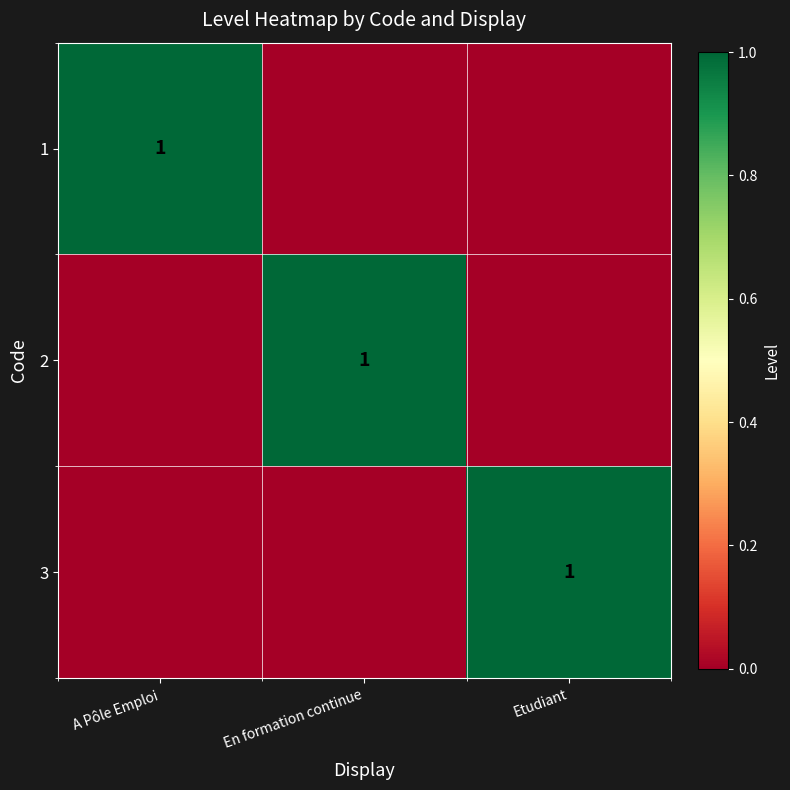

The value of 2 at Etudiant is 1. True or false?

False